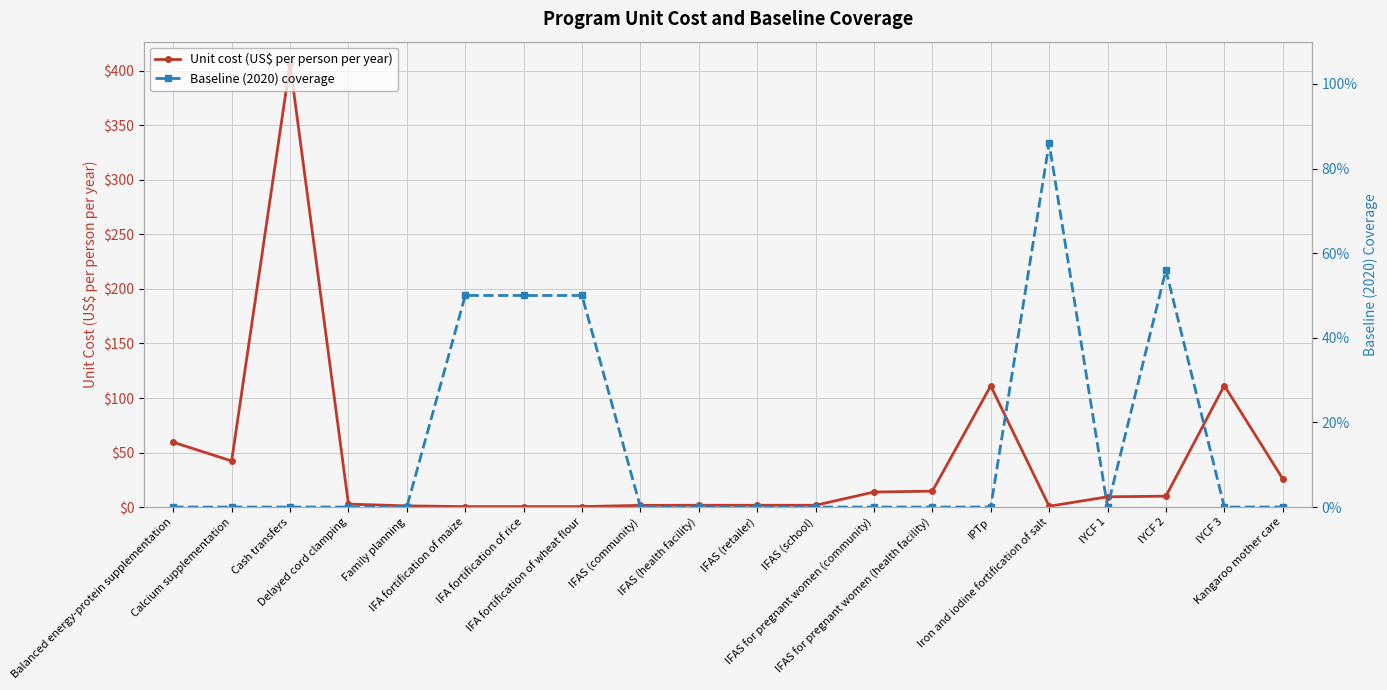

True or false: Unit cost (US$ per person per year) has more than 1 points higher than both neighbors.

True